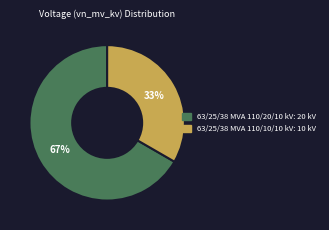

What is the largest slice in the pie chart?

63/25/38 MVA 110/20/10 kV